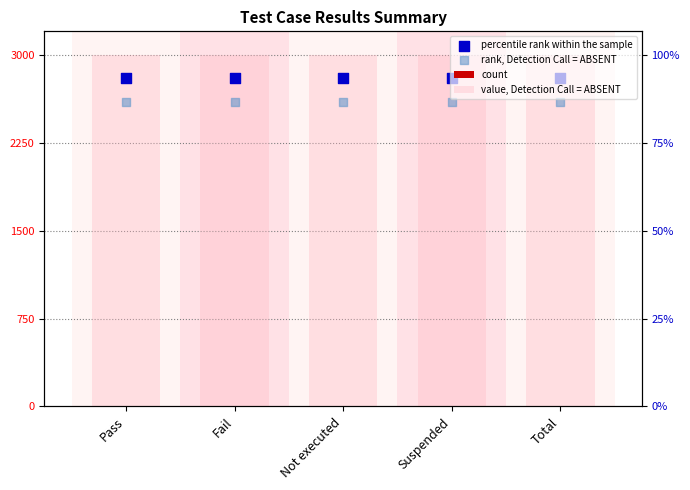

Which series reaches the maximum Y coordinate?

value, Detection Call = ABSENT